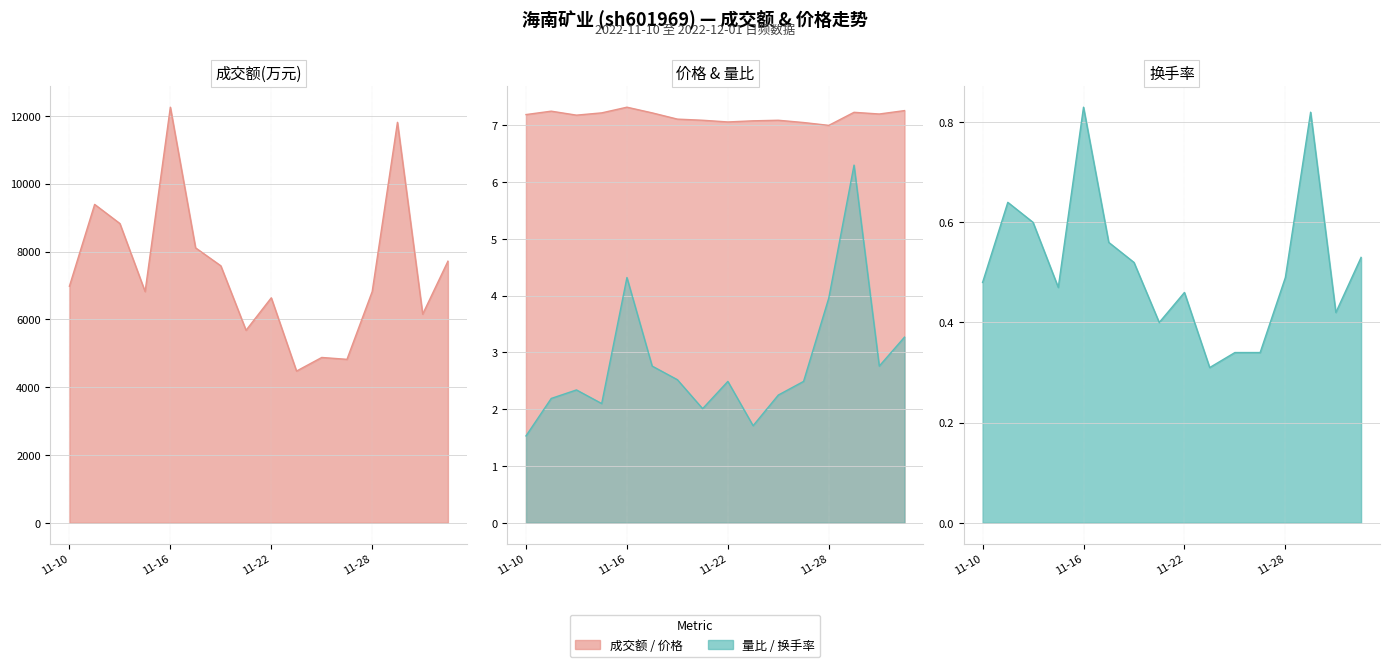

What is the label of the 12th point from the right?

11-16